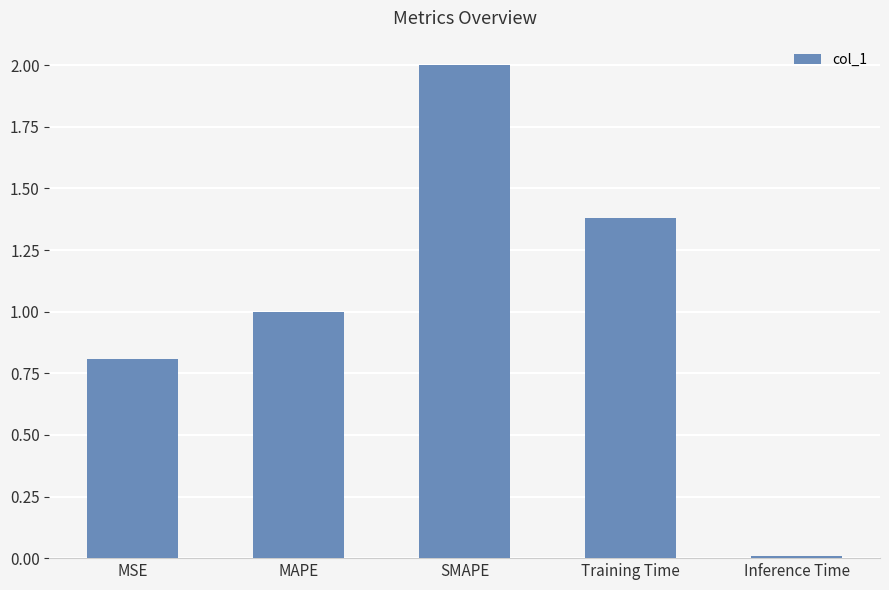

What is the change in value from MSE to SMAPE?

+1.2